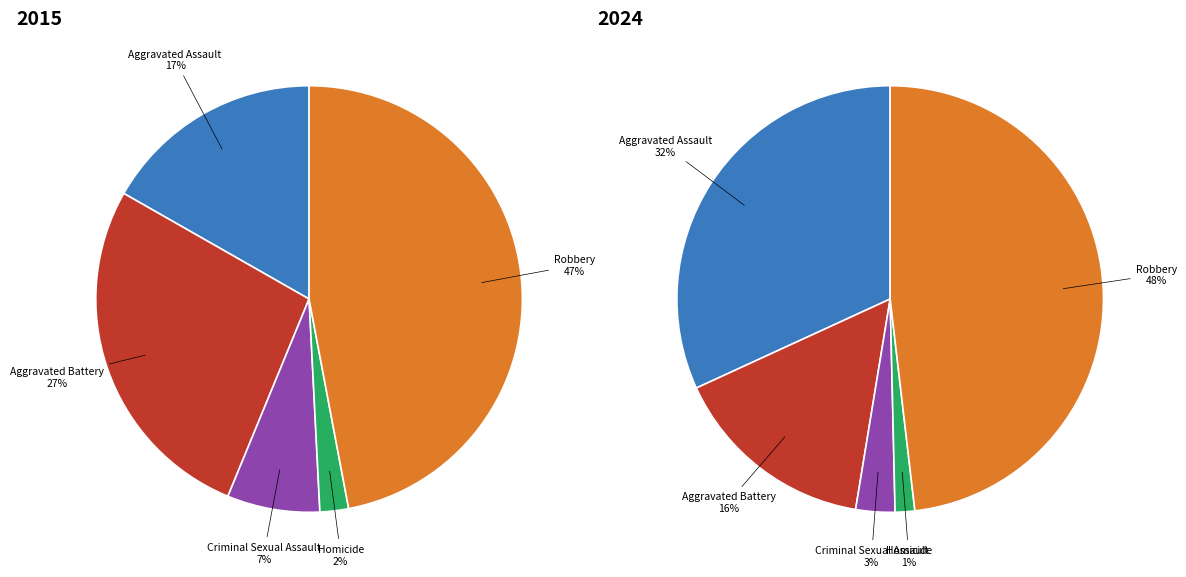

Does Aggravated Battery represent more than half of the total?

No